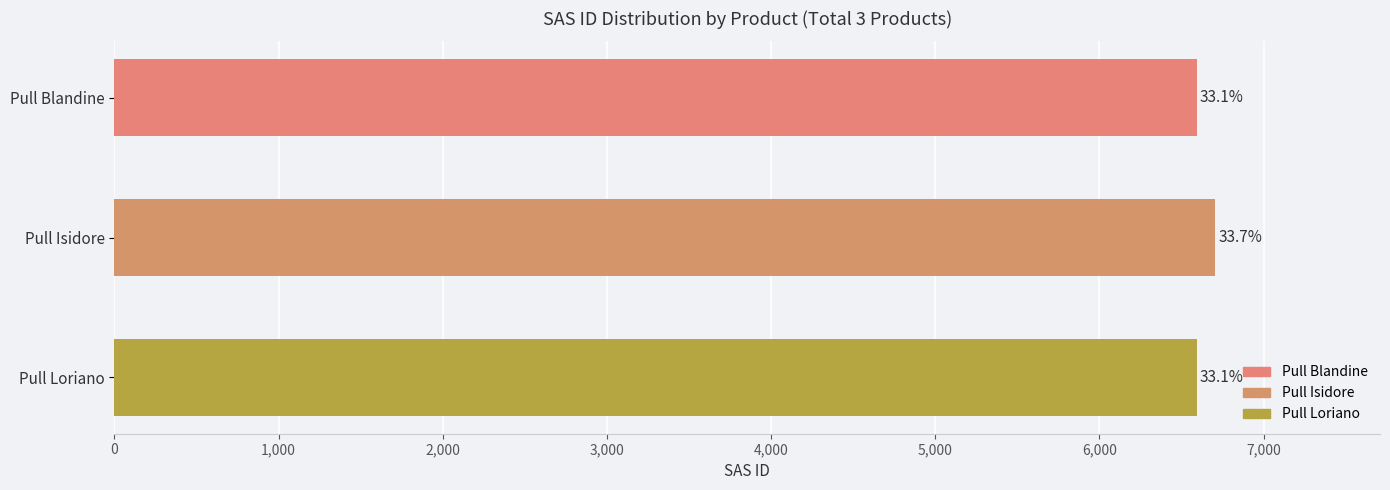

What is the difference between the second highest and minimum values?

1